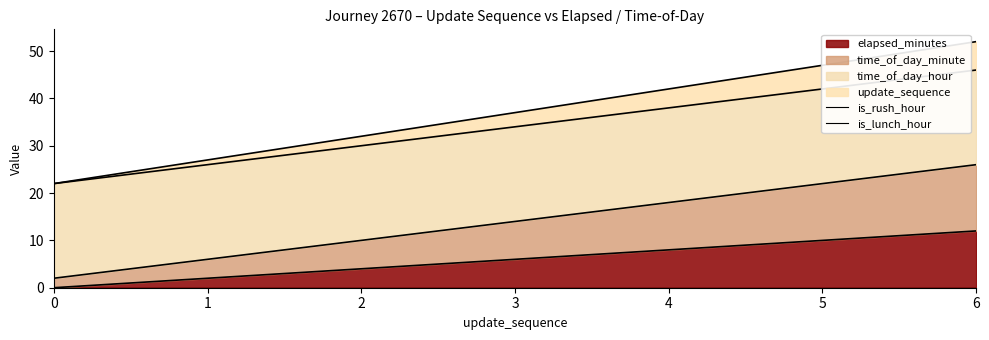

True or false: update_sequence has more than 2 interior local peaks.

False